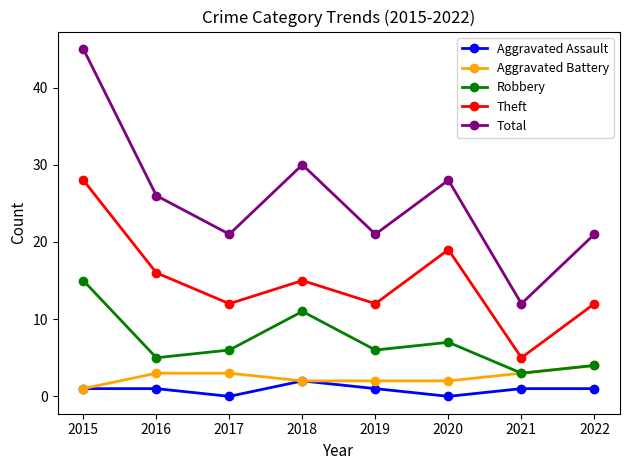

At 2017, list the series in order from largest to smallest.

Total, Theft, Robbery, Aggravated Battery, Aggravated Assault